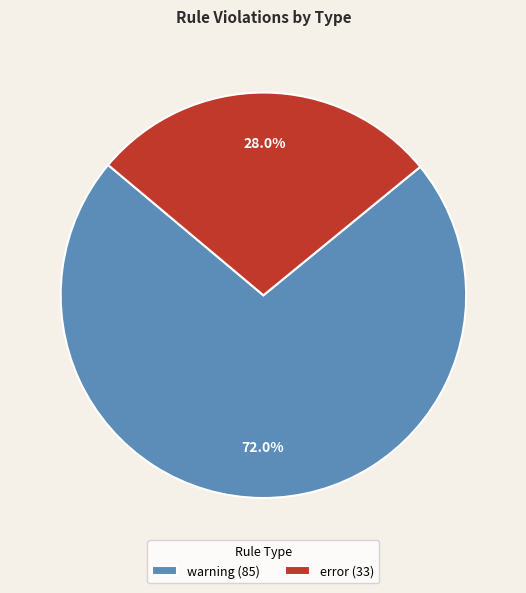

Rank the categories by value from highest to lowest.

warning, error